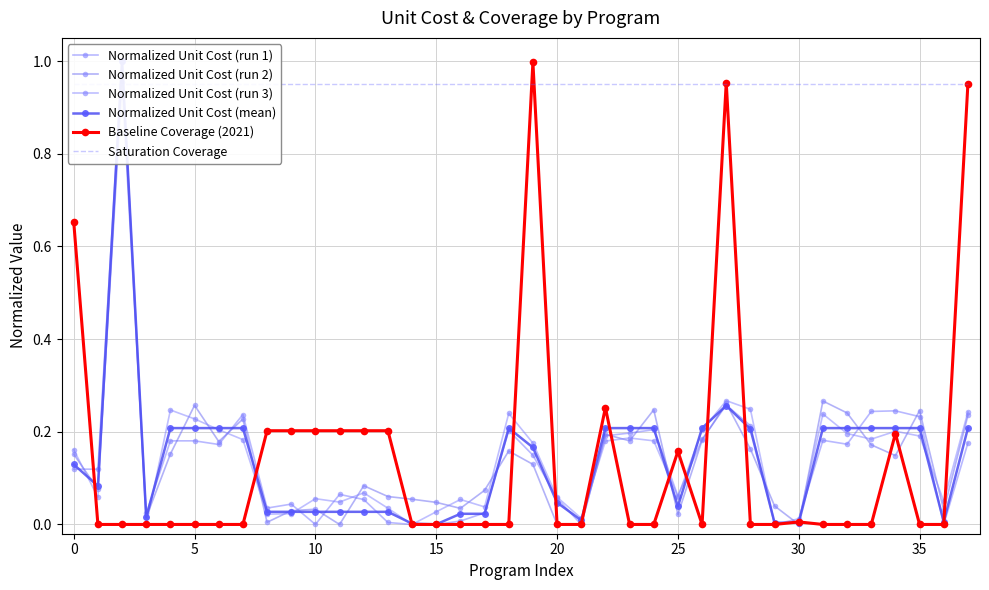

The Baseline Coverage (2021) series shows 0.0 at 35. True or false?

True